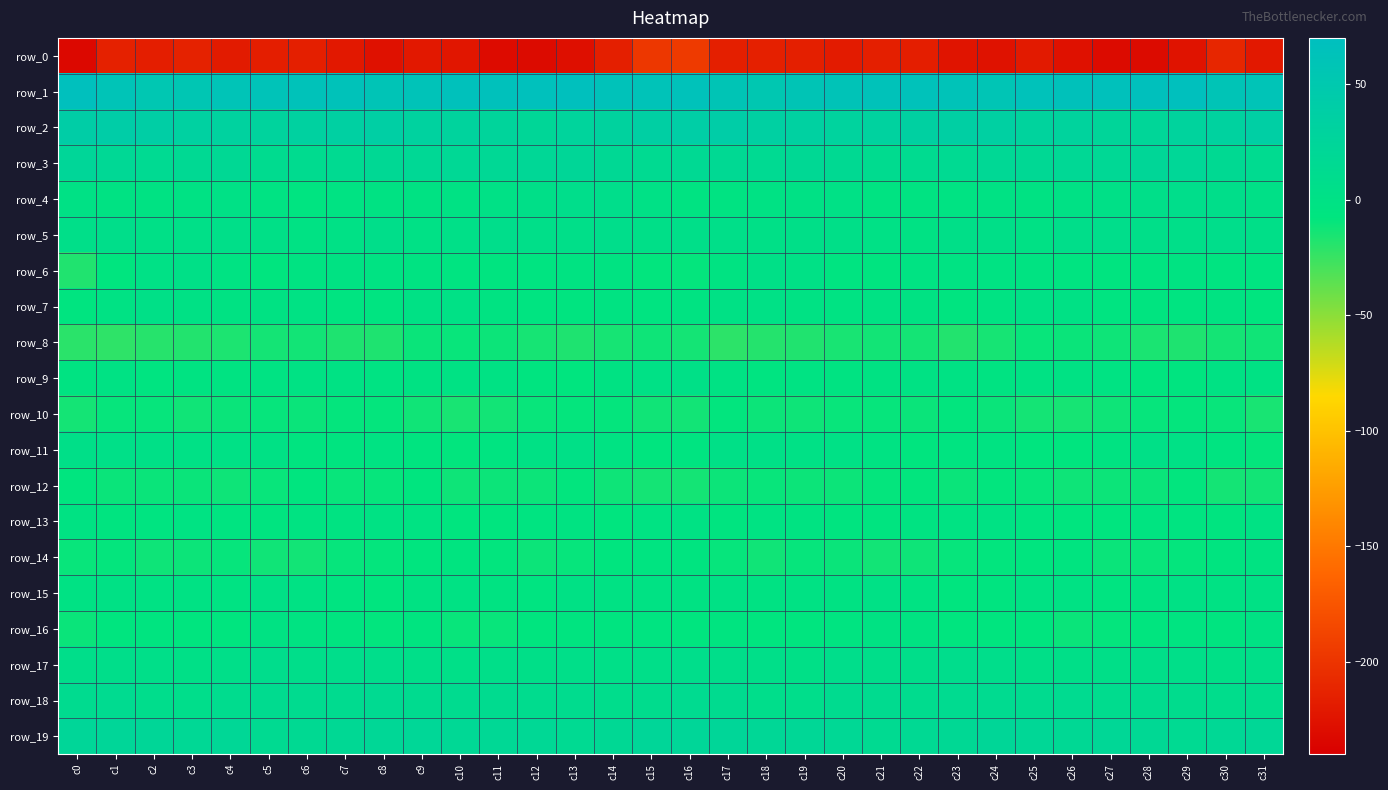

Reading left to right, list all the values displayed in this chart.

row_0: -233.1	-214.1	-216.8	-213.9	-219.1	-216.8	-216.3	-220.8	-226.3	-221.0	-222.7	-230.3	-231.3	-228.4	-215.3	-197.3	-195.8	-215.6	-214.7	-216.2	-218.3	-216.2	-217.0	-223.8	-225.6	-219.7	-226.4	-231.1	-231.0	-224.6	-210.8	-220.8
row_1: 67.1	59.9	54.2	55.6	60.0	61.7	62.7	63.2	58.6	60.9	64.9	64.6	66.4	67.1	62.9	62.0	63.7	57.9	53.2	57.9	60.5	62.3	63.4	61.6	57.8	63.4	64.4	65.3	66.4	67.0	59.4	59.9
row_2: 40.3	41.3	38.0	33.1	31.8	29.3	32.9	35.1	36.9	30.9	28.6	26.3	21.8	27.0	30.3	36.5	39.7	41.2	34.7	33.3	30.0	30.7	33.7	36.6	34.9	29.3	28.5	24.0	23.0	28.8	31.2	37.1
row_3: 23.2	19.5	15.2	16.4	17.5	12.0	12.4	14.1	18.4	18.6	19.0	18.6	20.7	22.1	18.2	14.8	17.1	16.9	15.0	17.3	15.7	11.3	13.3	15.2	19.4	18.2	19.3	18.9	21.6	21.4	15.7	13.2
row_4: -0.2	-2.5	-2.2	-1.0	1.2	-2.8	-4.5	-2.9	-2.2	-2.5	-1.5	1.2	3.8	6.6	6.4	0.9	-4.3	-3.5	-1.3	-0.4	0.4	-4.2	-3.8	-2.8	-1.9	-2.6	-0.2	2.1	5.1	6.8	5.6	1.9
row_5: 4.7	5.4	2.5	2.9	4.2	2.5	-1.4	1.2	5.3	0.4	3.1	7.6	5.1	4.5	6.6	3.5	4.5	4.1	2.3	3.7	3.7	1.1	-1.5	3.7	3.8	0.1	5.8	7.1	4.5	5.1	6.5	3.6
row_6: -17.3	-7.2	0.7	2.3	-2.8	-7.0	-4.0	-2.6	-2.7	-3.5	-4.5	-5.7	-5.4	-3.7	-4.3	-8.5	-9.1	-3.7	2.1	1.1	-5.3	-6.2	-3.1	-2.7	-2.9	-3.9	-4.8	-5.9	-4.9	-3.5	-4.6	-4.6
row_7: -5.9	-1.9	2.1	-0.2	-2.6	-2.3	-0.9	-5.0	-5.6	0.3	0.7	-4.1	-5.6	-5.9	-4.4	-4.8	-3.6	0.1	1.5	-1.1	-3.2	-1.1	-2.1	-6.7	-3.0	1.0	-0.8	-4.9	-6.2	-5.4	-4.2	-7.2
row_8: -20.6	-21.6	-19.6	-18.2	-16.1	-13.9	-13.1	-16.7	-17.1	-10.9	-10.0	-11.5	-14.4	-17.0	-14.6	-11.9	-14.1	-21.0	-18.5	-17.6	-15.3	-13.2	-14.1	-18.0	-14.7	-9.9	-10.9	-11.9	-15.8	-16.8	-13.9	-12.6
row_9: -3.4	-1.4	-5.1	-3.9	-3.3	-3.2	-1.3	-1.2	-3.2	-2.2	-2.0	-1.7	-6.0	-7.4	-2.3	0.6	1.7	-2.0	-5.2	-2.9	-3.7	-2.4	-1.1	-1.5	-3.5	-1.9	-2.0	-3.0	-7.1	-6.1	-1.0	-1.5
row_10: -14.1	-9.6	-9.5	-12.4	-11.1	-9.4	-11.0	-9.3	-9.1	-12.8	-14.9	-13.0	-10.4	-9.1	-9.3	-12.7	-13.1	-8.5	-11.1	-12.2	-10.1	-9.6	-11.0	-8.2	-10.6	-14.1	-14.4	-12.2	-9.6	-9.1	-10.5	-15.4
row_11: 3.5	2.9	2.7	1.4	0.9	-0.5	-6.8	-6.4	-3.1	-6.2	-8.2	-5.1	-0.2	2.4	-2.9	-7.3	-4.8	2.4	1.9	1.0	1.1	-2.9	-7.4	-5.1	-3.5	-7.6	-7.5	-3.4	1.7	1.2	-5.5	-9.1
row_12: -7.3	-10.5	-10.9	-10.7	-11.9	-10.1	-8.0	-10.3	-9.7	-8.1	-11.9	-11.2	-11.5	-8.5	-12.3	-14.1	-13.9	-11.5	-10.4	-11.4	-11.7	-8.8	-8.3	-11.1	-8.4	-9.5	-12.2	-11.2	-10.8	-8.5	-14.1	-13.4
row_13: -2.5	-6.1	-4.5	-3.1	-5.1	-6.8	-4.2	-3.5	-1.6	-2.7	-6.9	-7.7	-5.7	-4.3	-7.1	-2.8	-1.9	-6.4	-3.0	-3.8	-6.0	-6.1	-3.5	-3.2	-1.1	-4.7	-7.2	-7.6	-4.8	-5.3	-6.5	-2.0
row_14: -9.9	-8.9	-12.3	-11.2	-9.6	-12.4	-13.3	-9.8	-8.8	-8.1	-6.6	-8.6	-11.4	-9.4	-7.6	-5.4	-6.7	-9.6	-12.8	-9.6	-10.9	-13.1	-12.0	-9.5	-8.4	-8.0	-5.9	-10.9	-10.3	-8.9	-6.5	-3.7
row_15: -1.8	-0.6	-1.7	-1.8	-2.9	0.4	-2.0	-5.4	-7.3	-2.3	-1.0	-4.2	-5.1	-0.7	-1.6	-1.6	-2.4	-0.6	-2.2	-1.7	-2.3	0.6	-3.1	-7.0	-5.8	-1.2	-1.8	-5.2	-3.7	-0.6	-1.7	0.1
row_16: -10.9	-7.4	-6.6	-7.7	-6.9	-2.2	-3.6	-5.9	-8.3	-5.8	-10.1	-10.0	-8.1	-5.9	-6.0	-5.2	-7.1	-6.3	-7.1	-7.6	-4.8	-2.4	-4.1	-7.2	-7.2	-6.9	-11.1	-9.0	-7.5	-5.5	-6.2	-1.3
row_17: 5.5	5.8	5.0	2.1	5.2	7.8	5.2	7.5	7.3	4.6	3.3	4.1	4.0	4.7	3.2	4.9	7.0	6.4	4.1	2.4	7.5	6.2	5.9	8.3	6.4	3.6	3.7	3.8	4.3	4.7	2.2	5.1
row_18: 11.6	12.7	7.9	6.6	10.4	11.9	11.8	11.5	13.7	12.1	12.4	11.3	10.3	10.4	8.7	9.5	13.1	11.4	7.0	7.6	11.6	12.2	11.2	12.5	13.6	11.7	12.6	10.3	10.9	9.7	7.8	7.8
row_19: 22.4	23.1	21.8	19.7	20.1	14.6	15.7	17.3	20.2	21.3	18.6	19.4	18.8	15.5	17.6	22.2	22.6	22.7	20.7	20.0	18.6	14.3	16.5	17.7	21.8	20.4	17.9	20.2	17.5	15.5	19.2	20.9